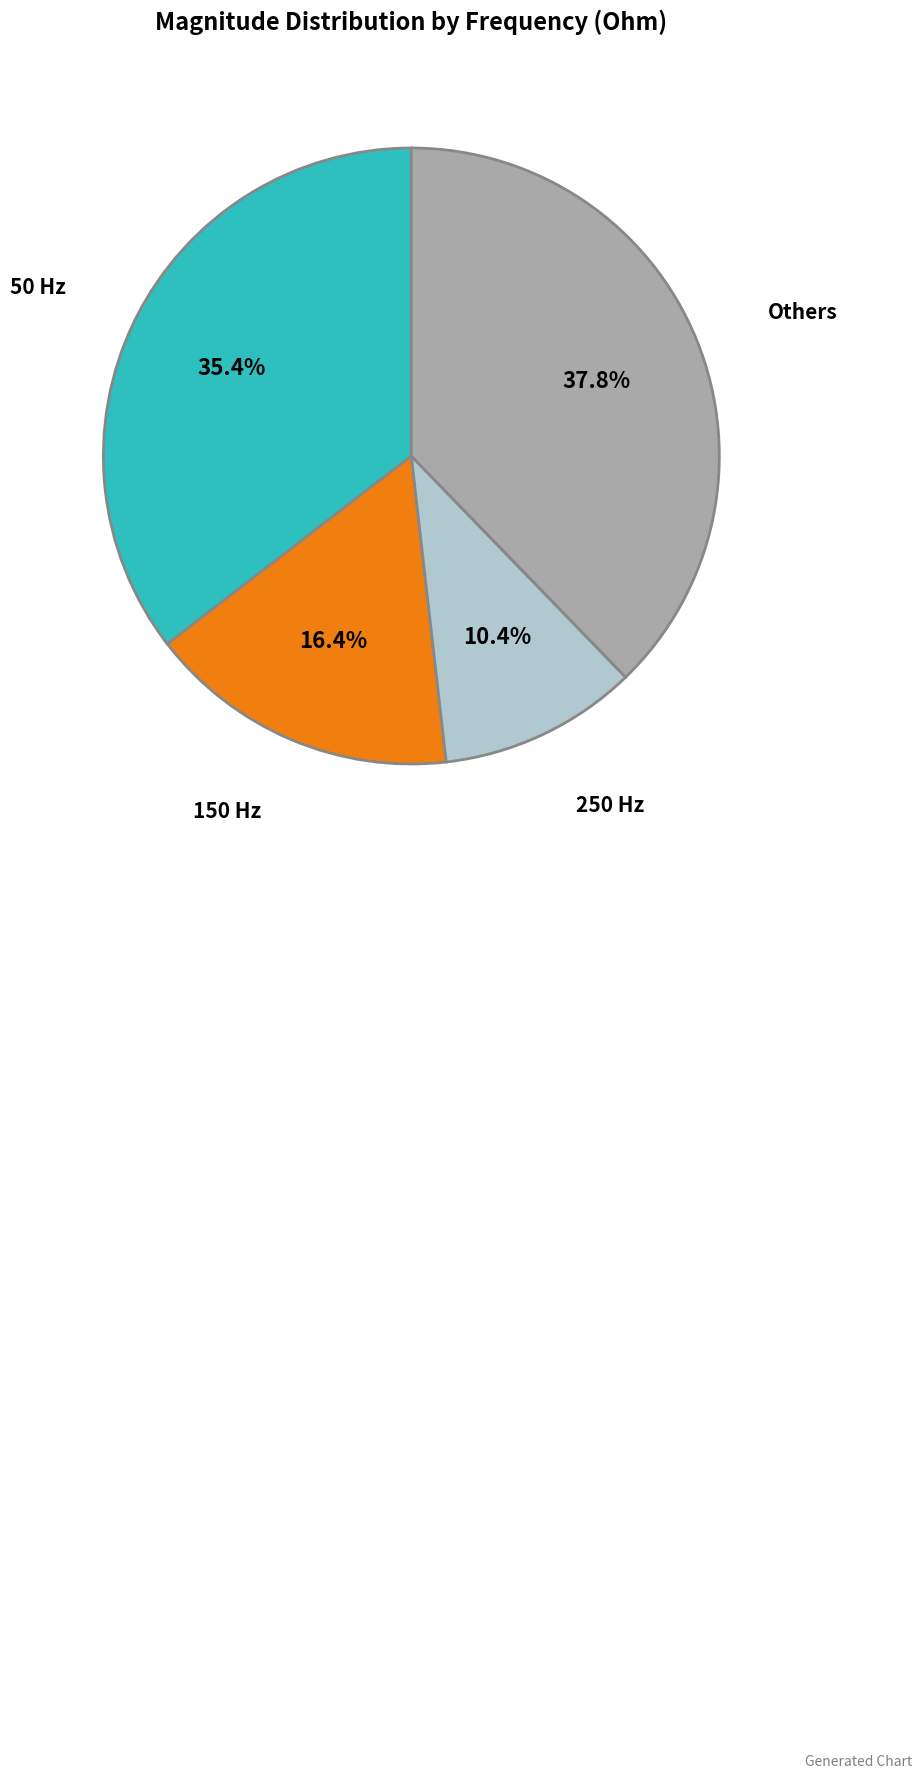

Does any single category account for the majority?

No